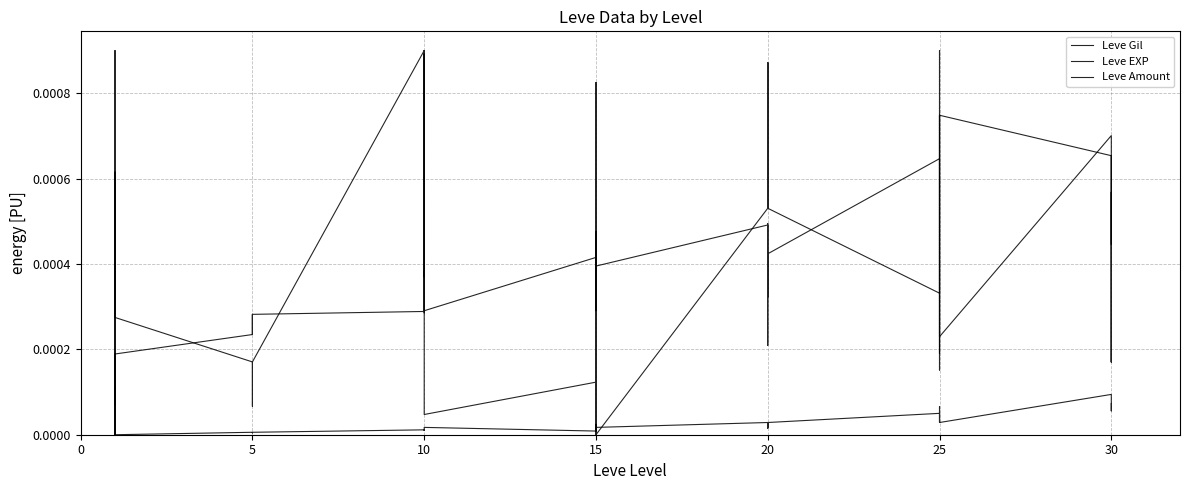

What are all the series names shown in the legend?

Leve Gil, Leve EXP, Leve Amount